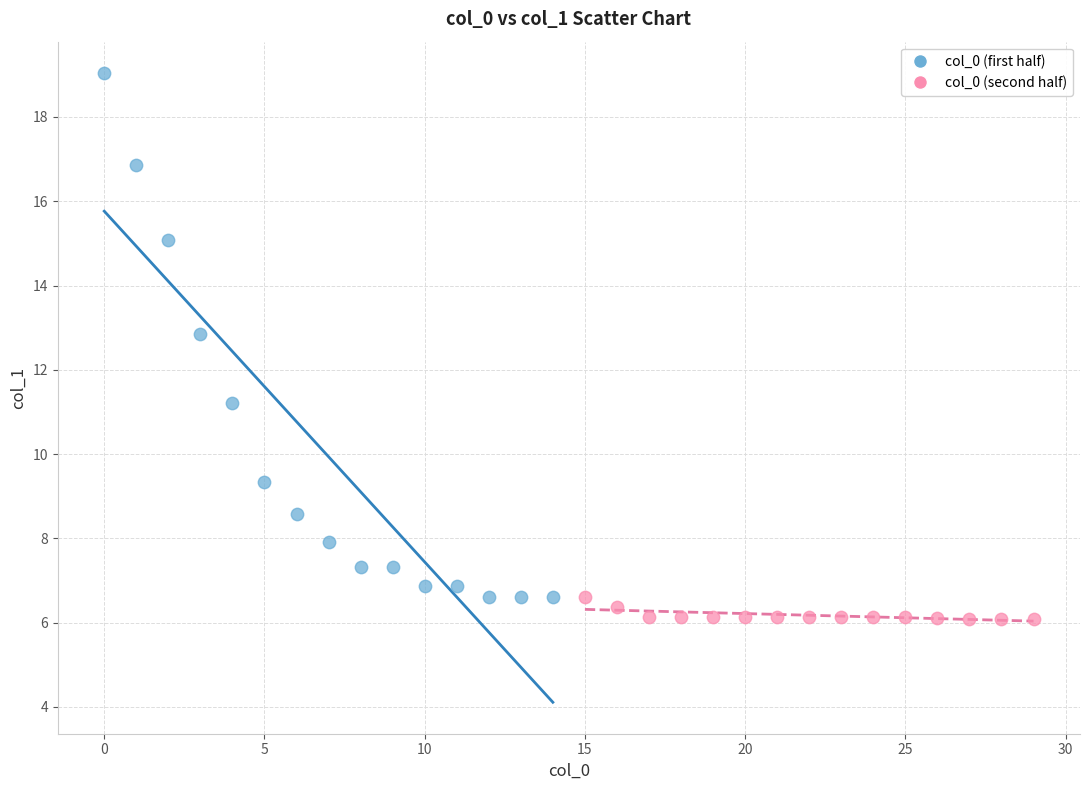

Which series has the largest Y range (max minus min)?

col_0 (first half)